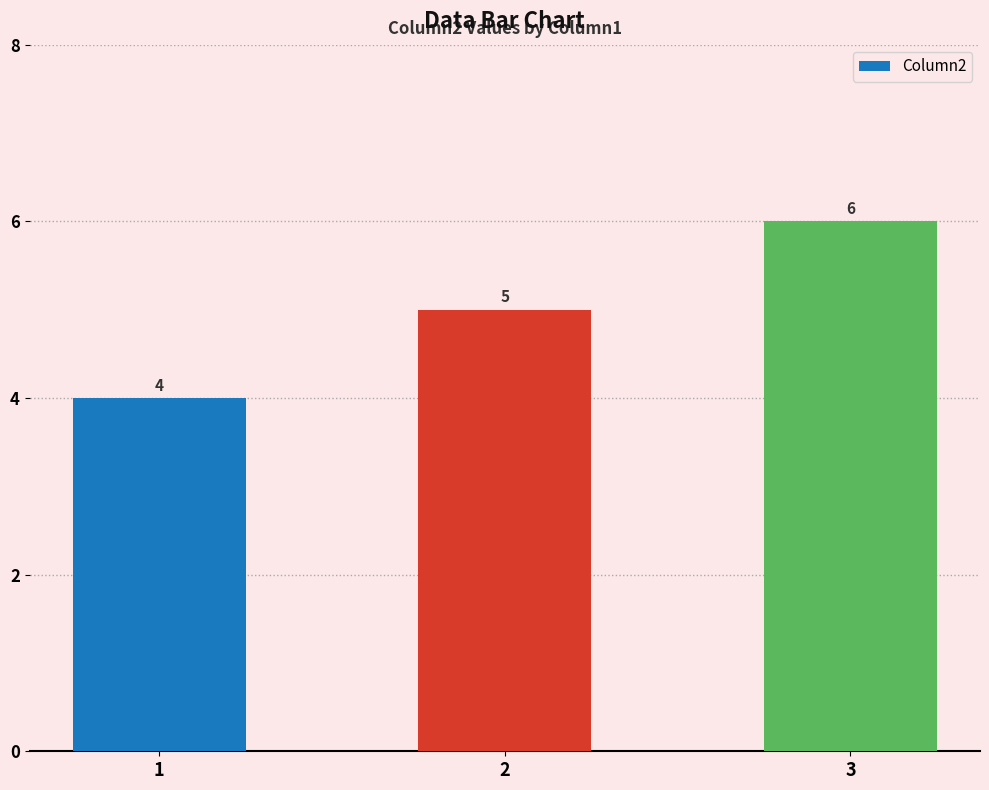

What is the difference between the maximum and minimum values?

2